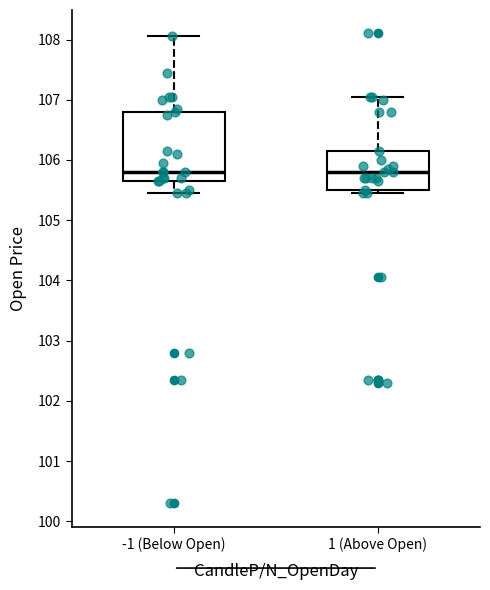

Reading left to right, read every box against the y-axis: the position of its median line, the range the box covers, and the ends of its whiskers. The values are not printed on the chart, so give them approximately, as read against the axis.

-1 (Below Open): median 105.8, box 105.7 to 106.8, whiskers 105.5 to 108.1
1 (Above Open): median 105.8, box 105.5 to 106.2, whiskers 105.5 (just below the box's lower edge) to 107.1